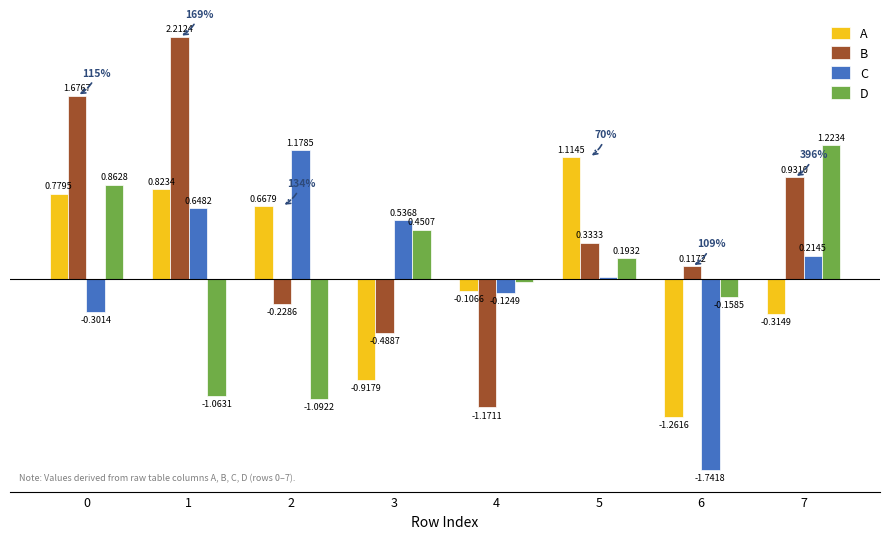

Which series has the widest spread of values?

B